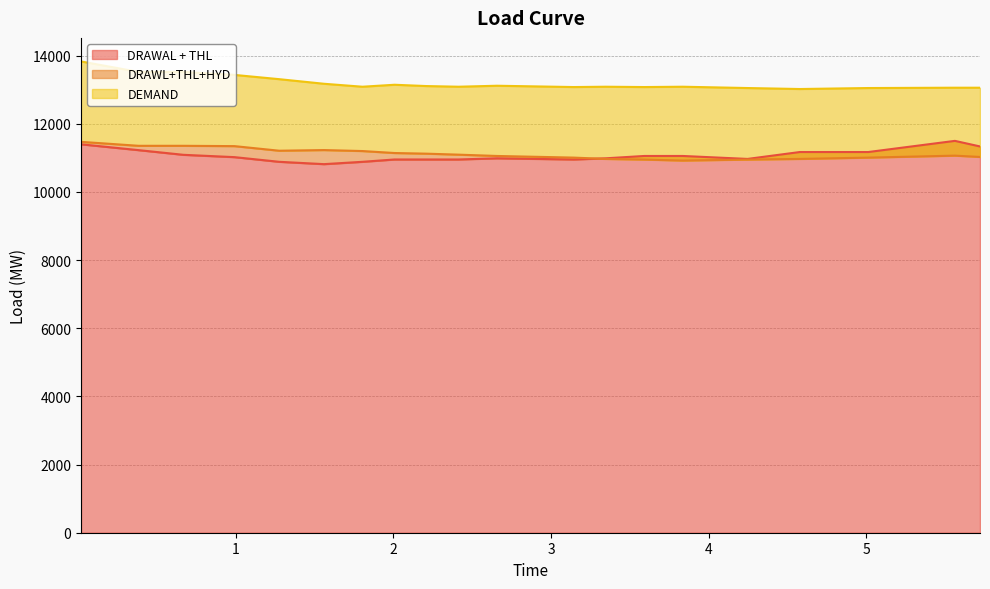

What is the label of the 4th point from the right?

4.578359983